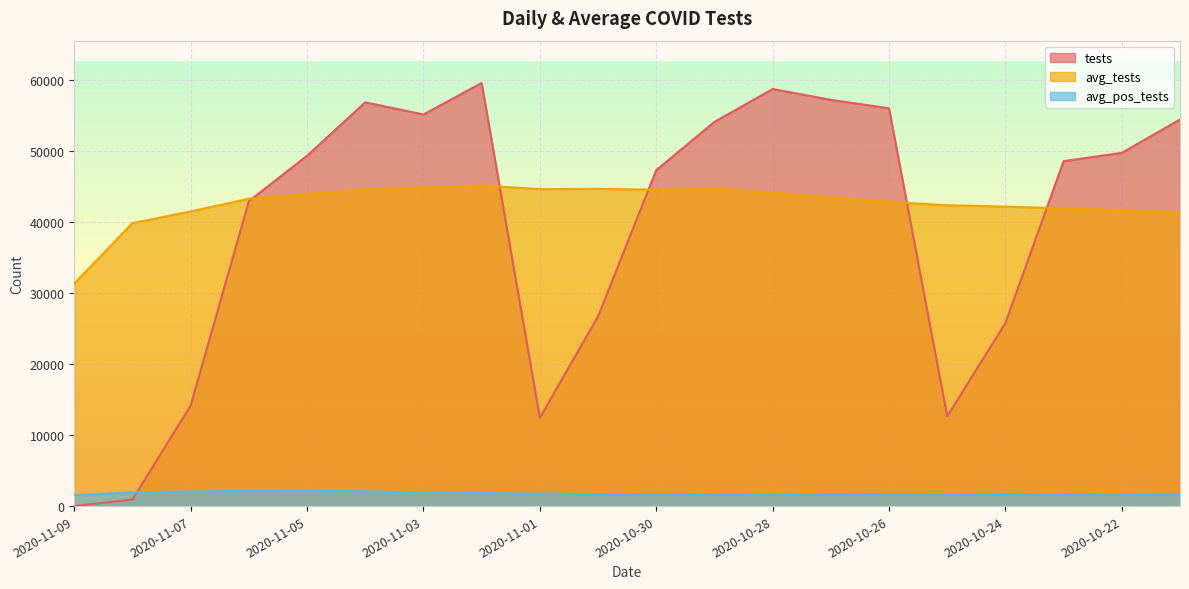

Is it true that avg_pos_tests equals 1707 at 2020-10-24?

True